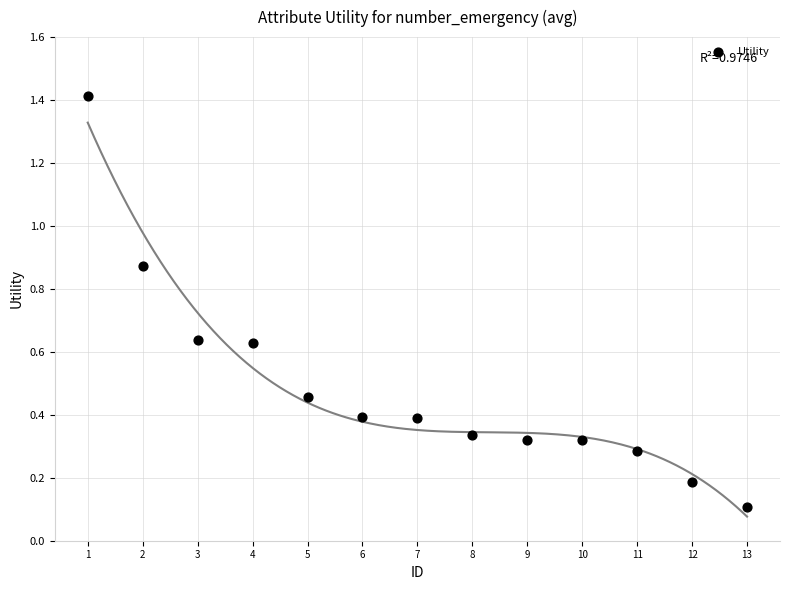

What is the range of X values (max minus min)?

12.0